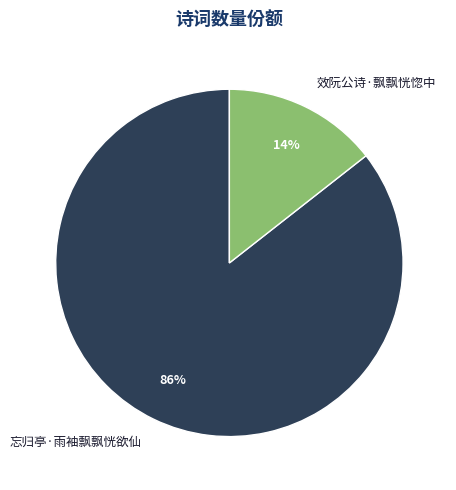

True or false: 忘归亭·雨袖飘飘恍欲仙 accounts for 86% of the total.

True